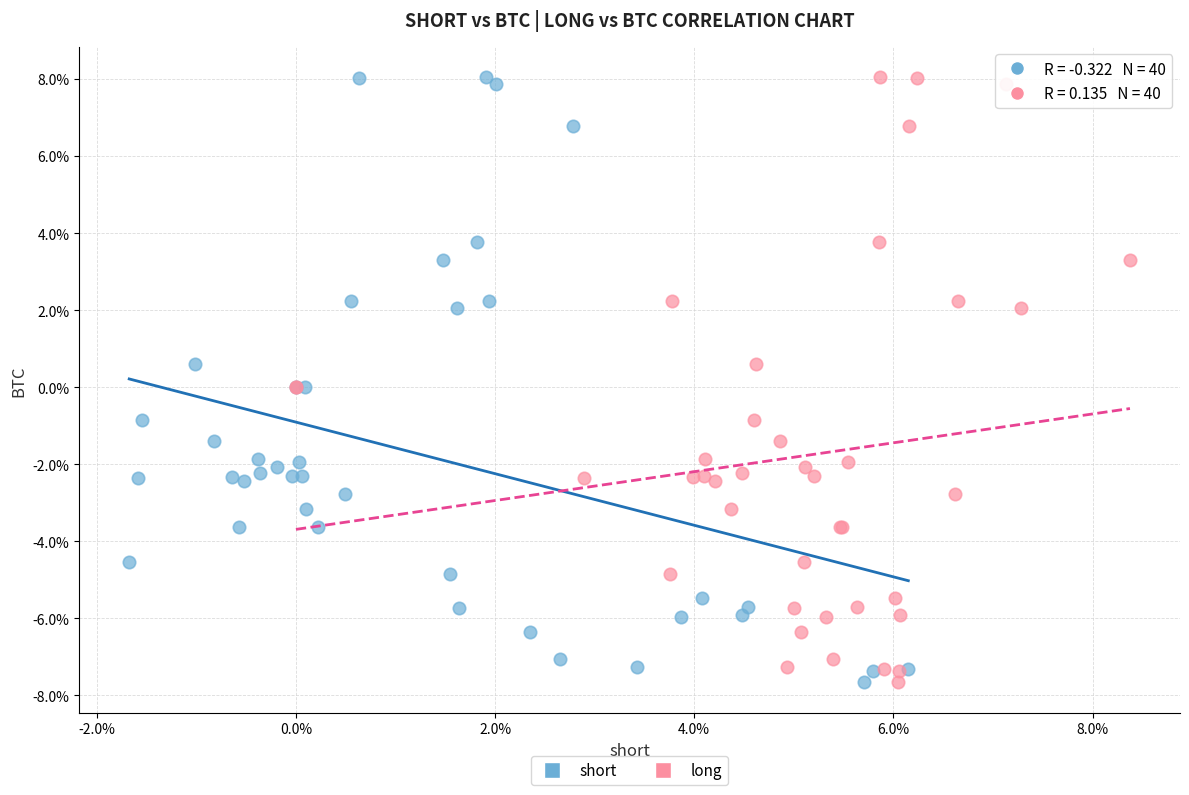

What are all the series names shown in the legend?

short, long